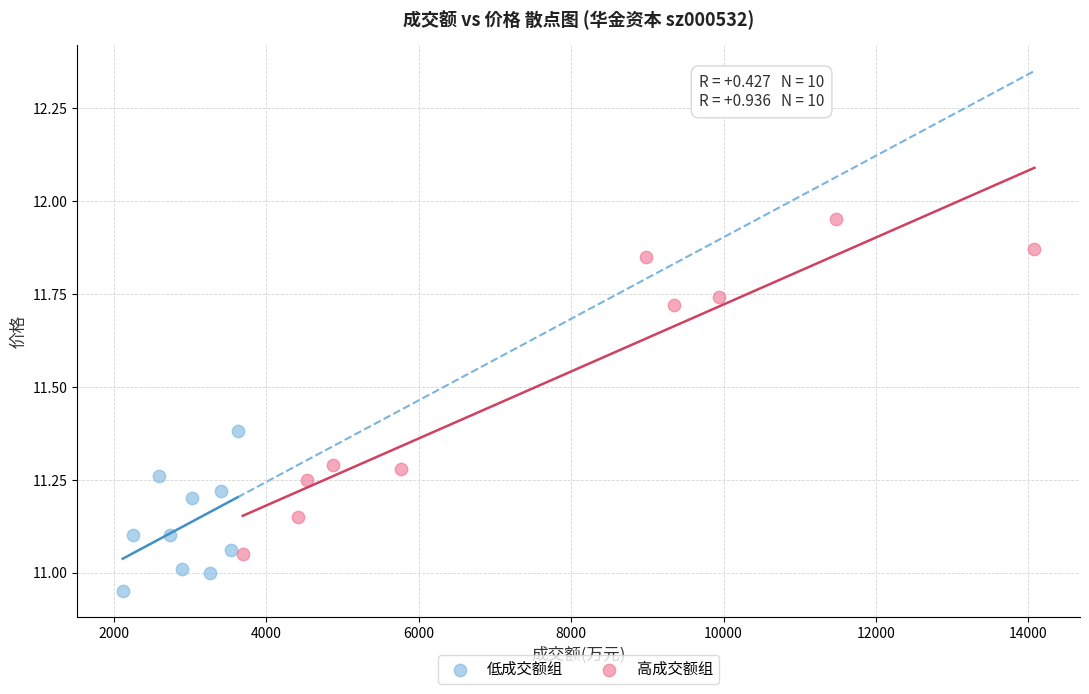

Which series contains the highest Y value?

高成交额组